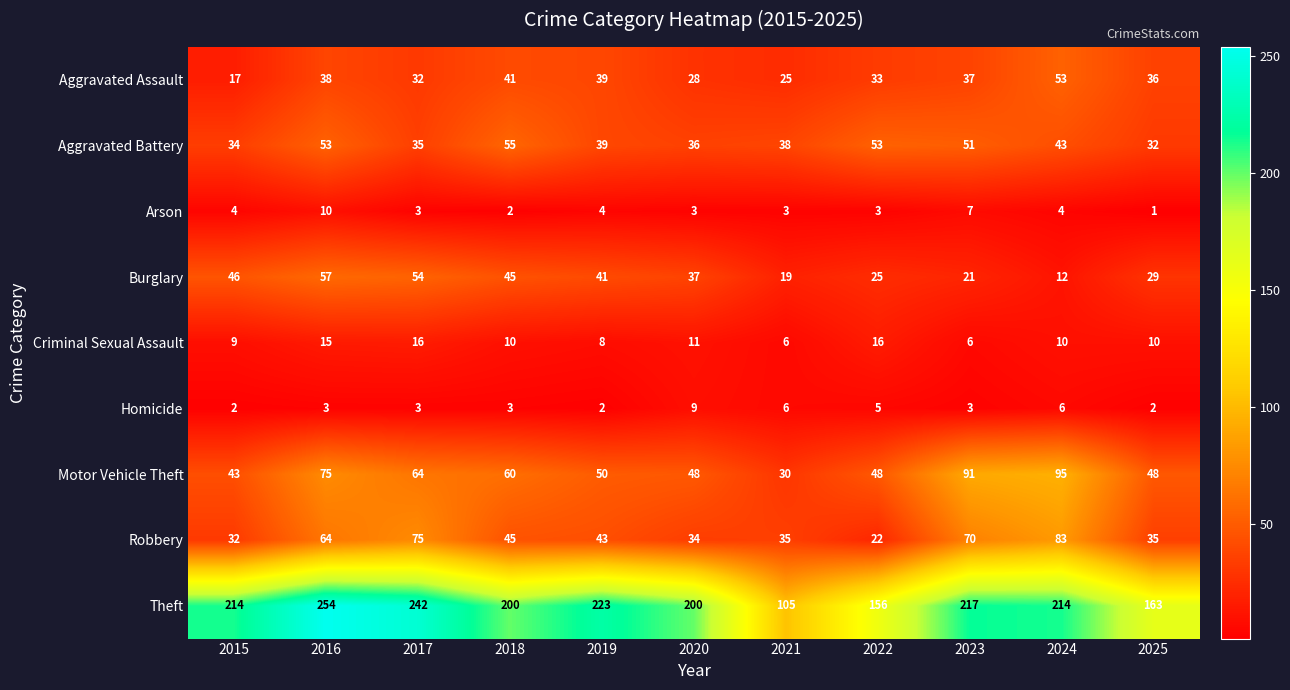

What is the minimum value for Aggravated Battery?

32